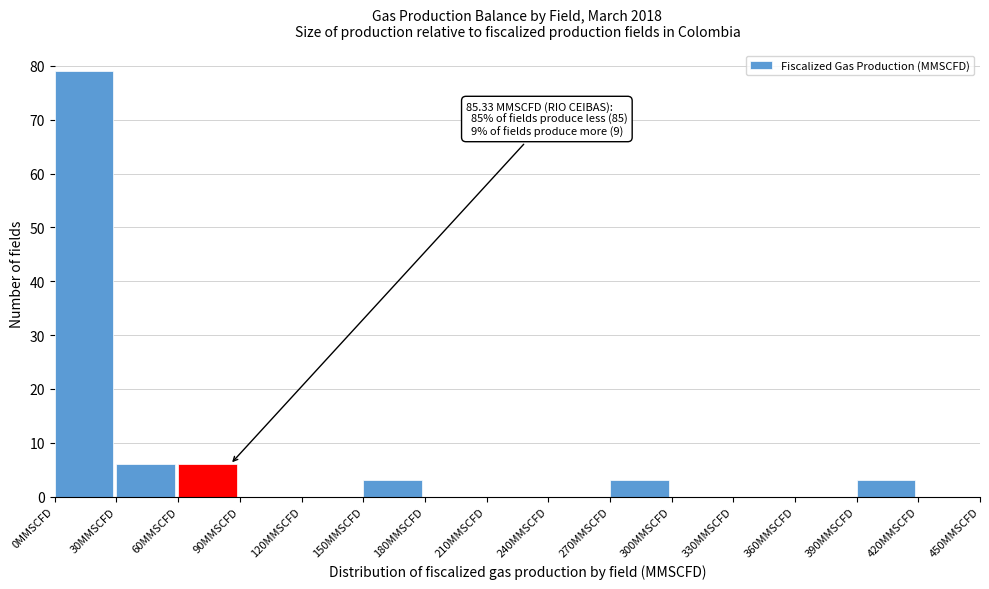

Over which range of the x-axis is the bar tallest?

0 to 30